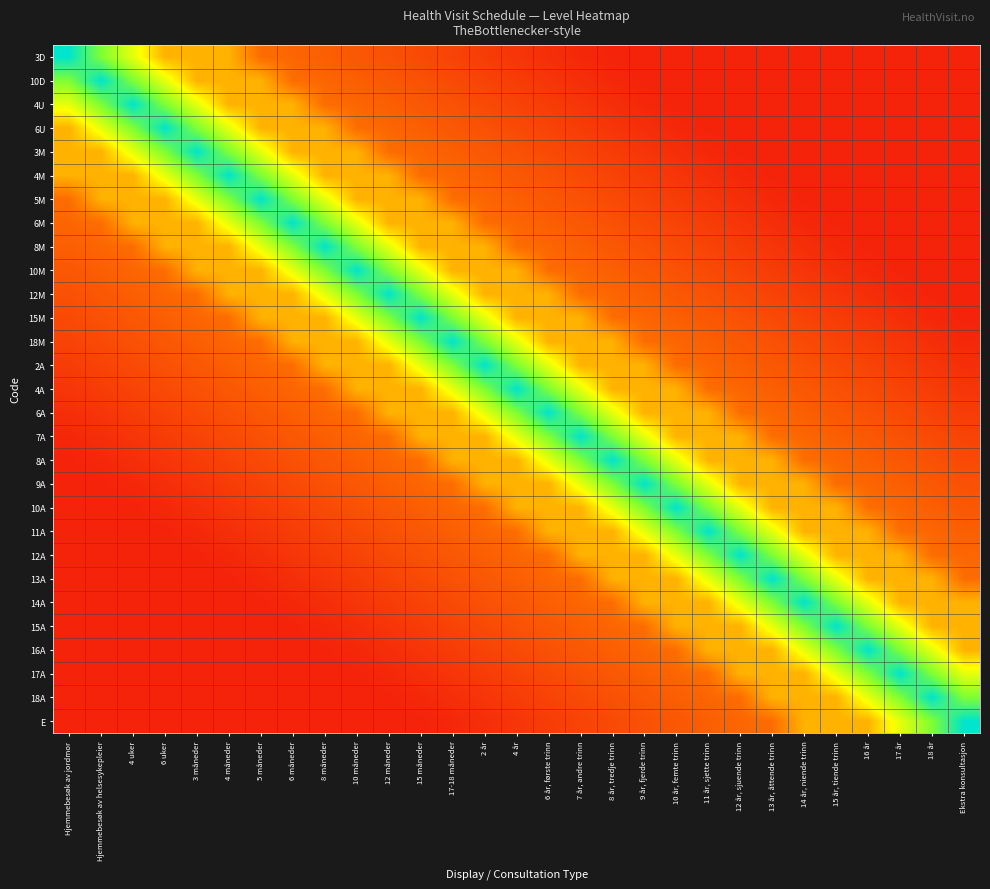

Which has a higher value, 4 uker or 10 år, femte trinn?

4 uker